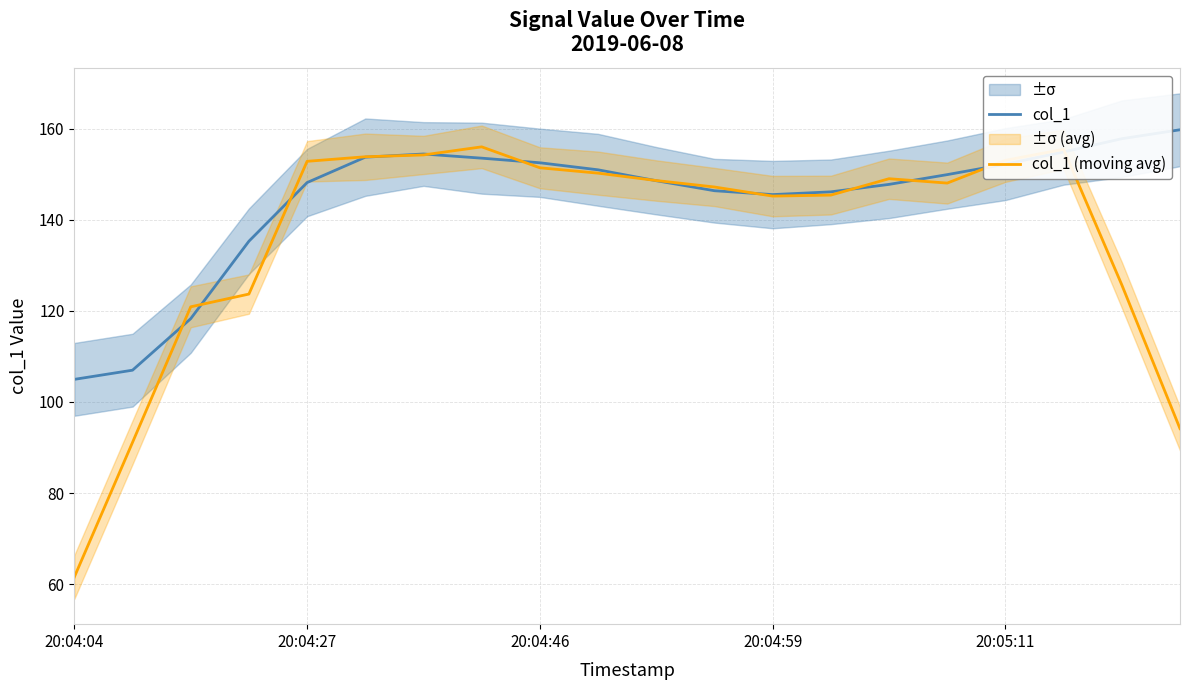

Which series has the largest range (max minus min)?

col_1 (moving avg)